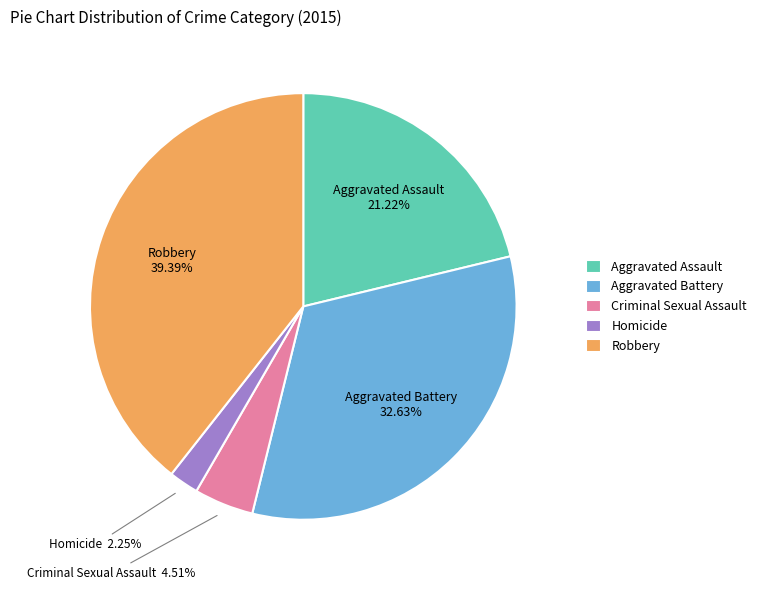

Rank the categories by value from highest to lowest.

Robbery, Aggravated Battery, Aggravated Assault, Criminal Sexual Assault, Homicide